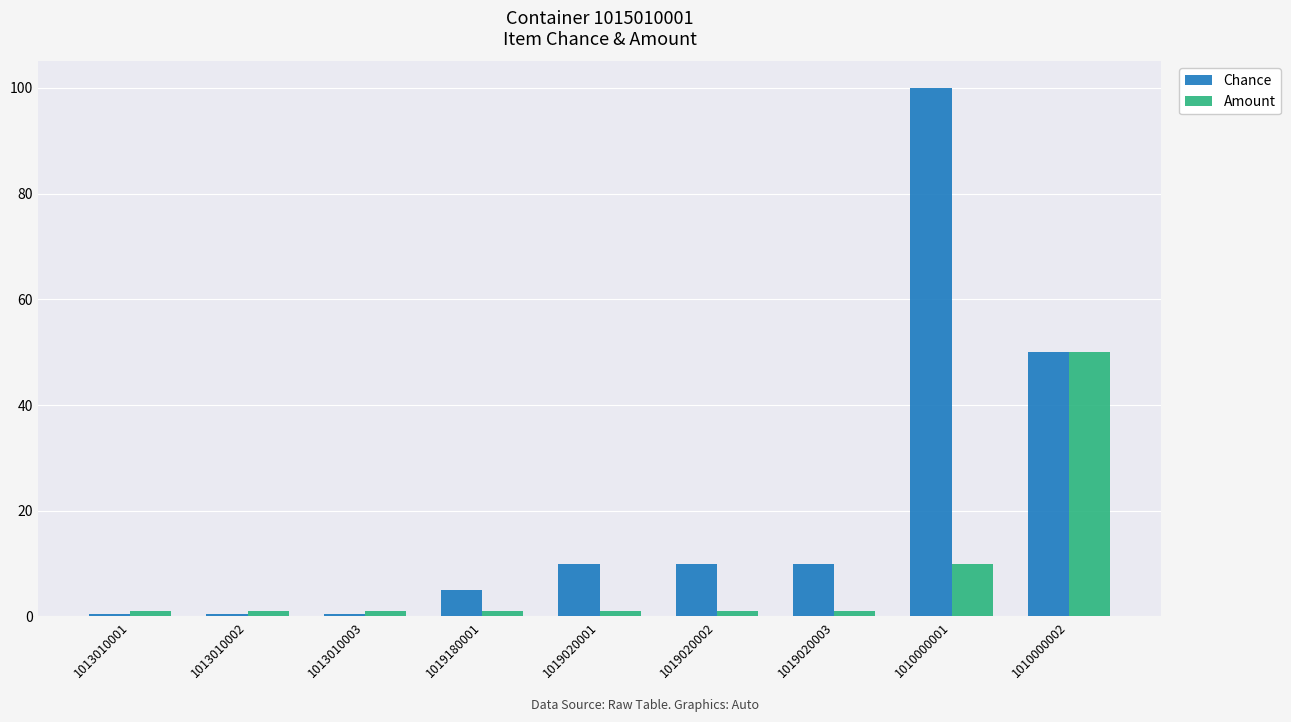

List the series in order of their overall mean, highest first.

Chance, Amount